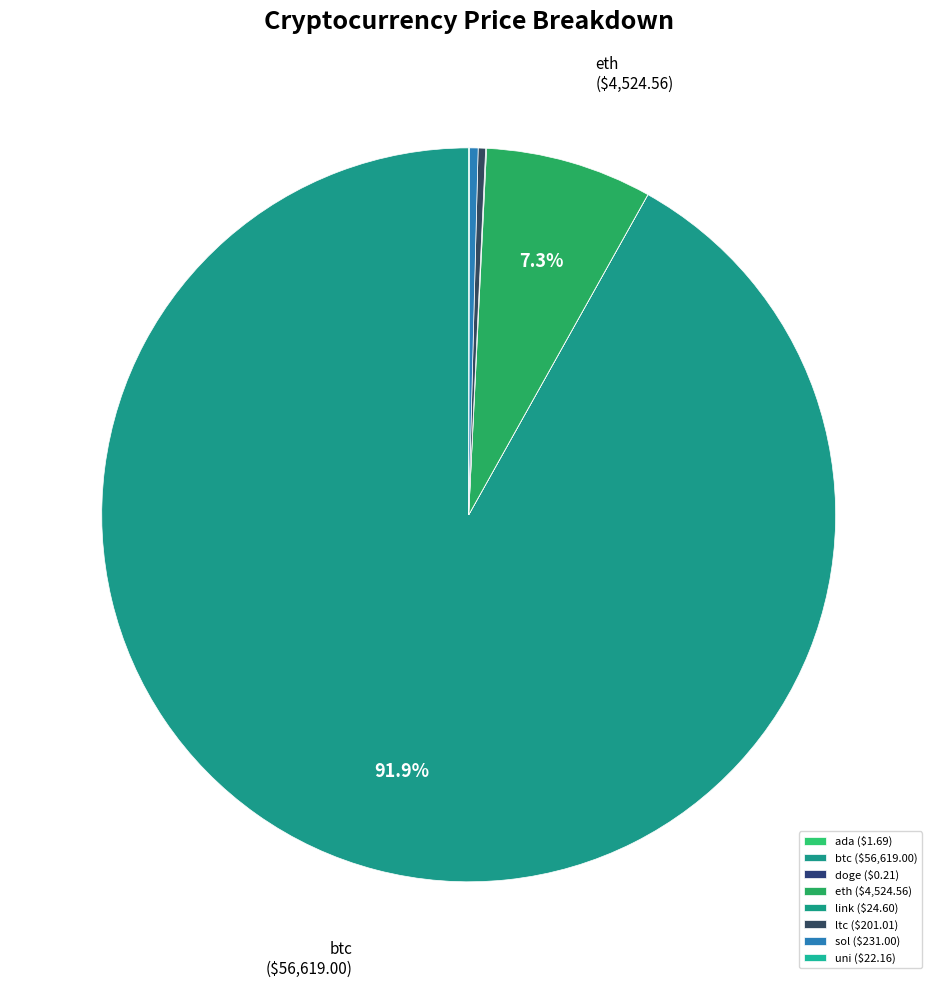

How many slices are in this pie chart?

8